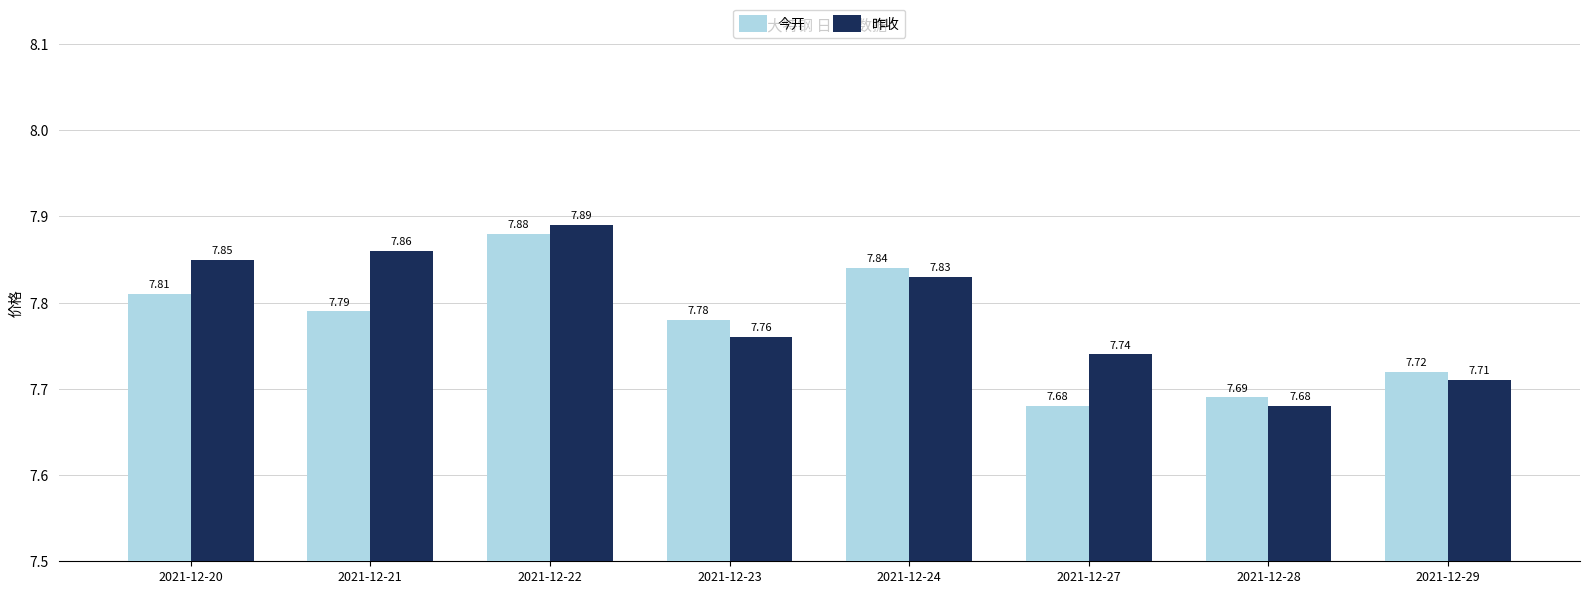

Is the value of 昨收 at 2021-12-24 greater than the value of 今开 at 2021-12-22?

No